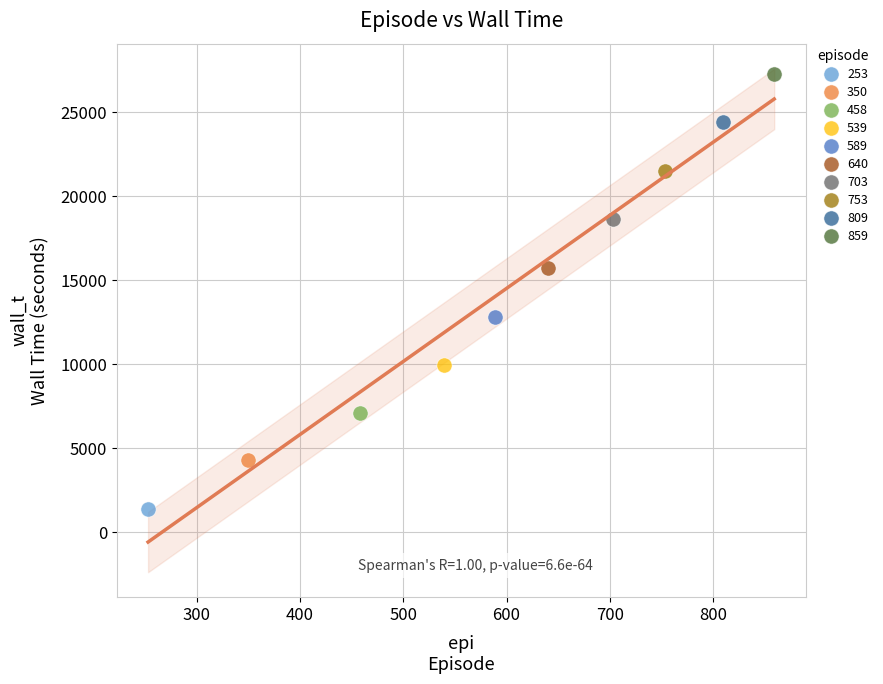

Which series reaches the maximum Y coordinate?

859